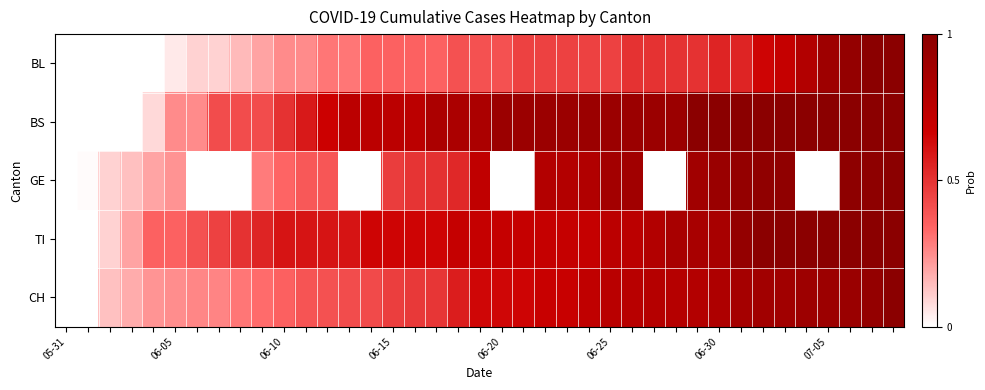

How many categories are shown in the chart?

39